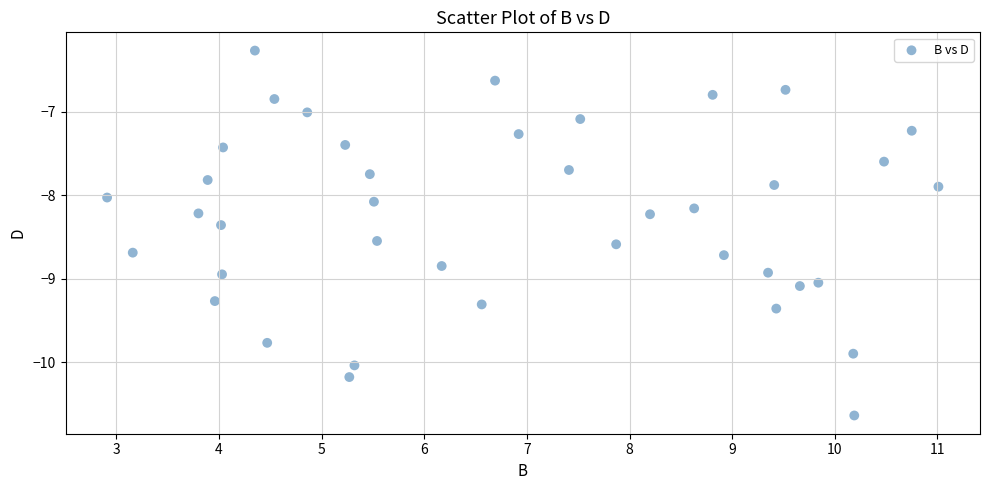

What is the range of X values (max minus min)?

8.1